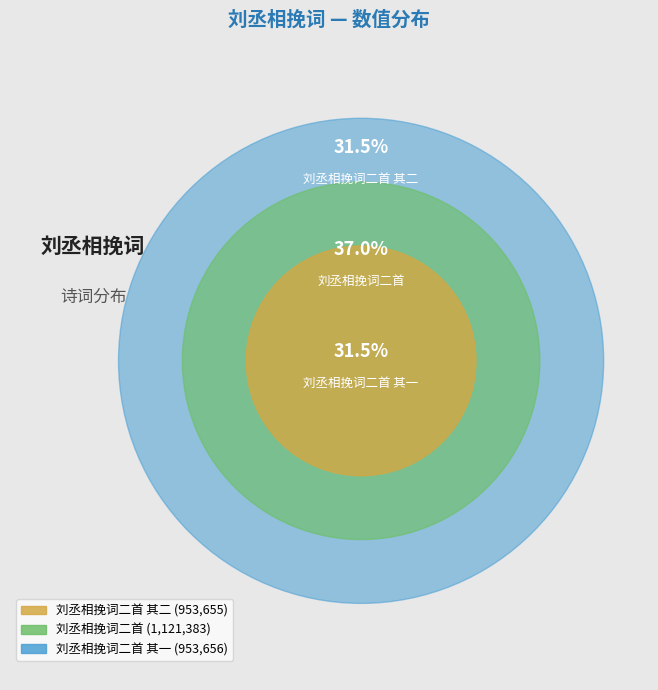

How much of the chart is everything except 刘丞相挽词二首?

63.0%